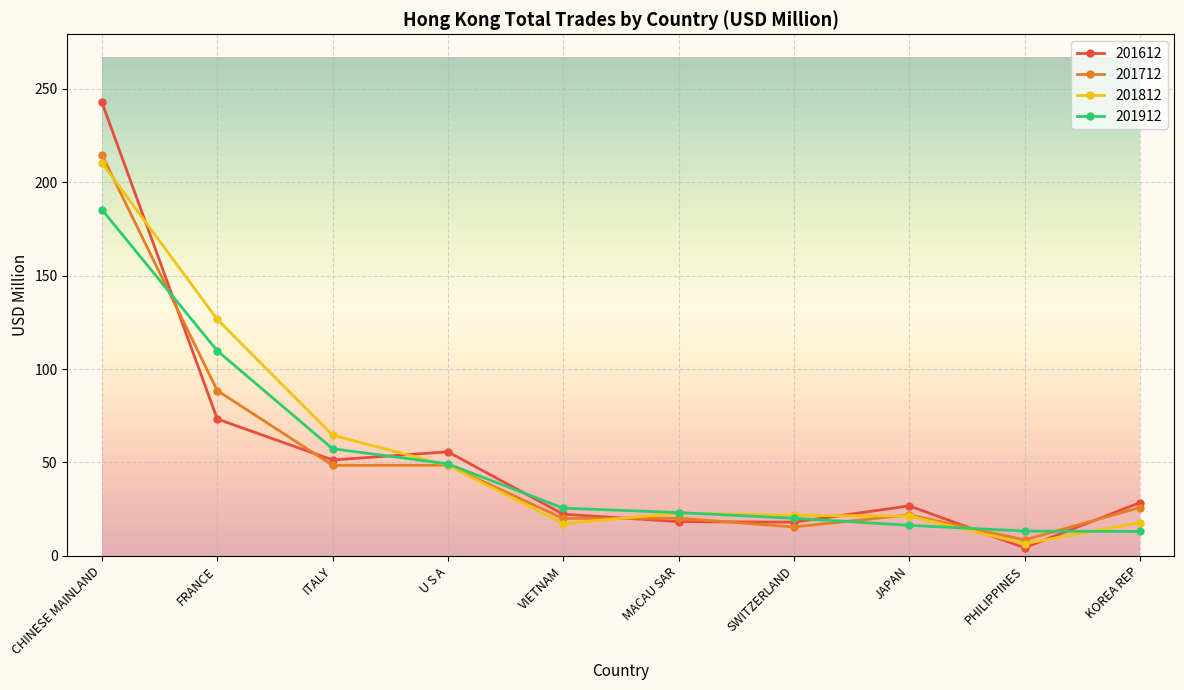

True or false: 201612 has a value of 28.5 at KOREA REP.

True